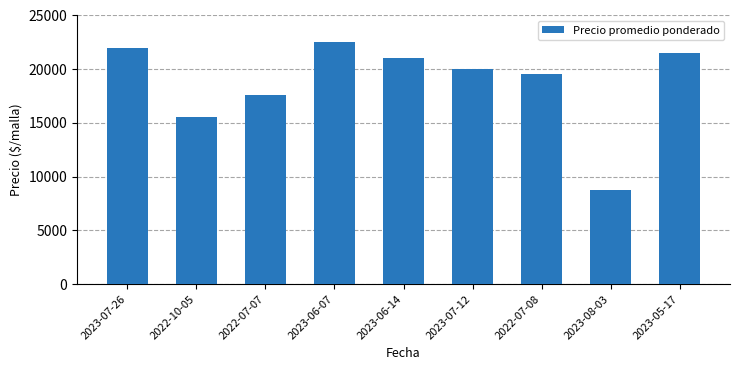

What is the value of the 9th bar from the left?

21500